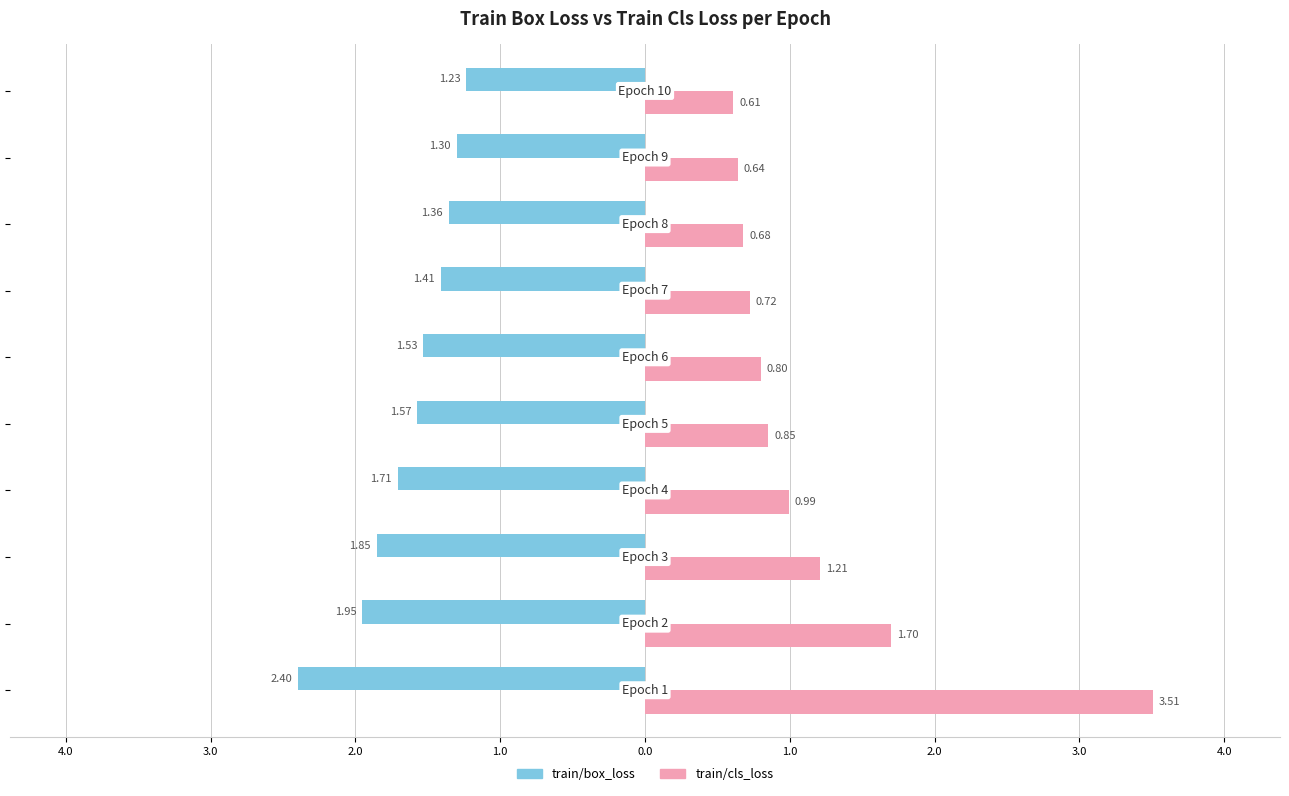

What is the difference between the maximum and minimum values in the train/box_loss series?

1.2